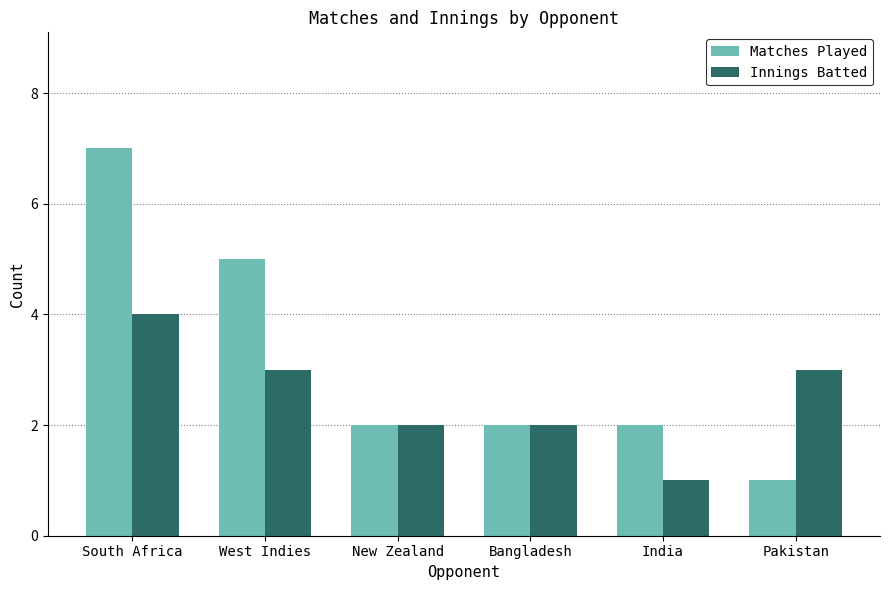

What is the sum of the Matches Played values at South Africa and Bangladesh?

9